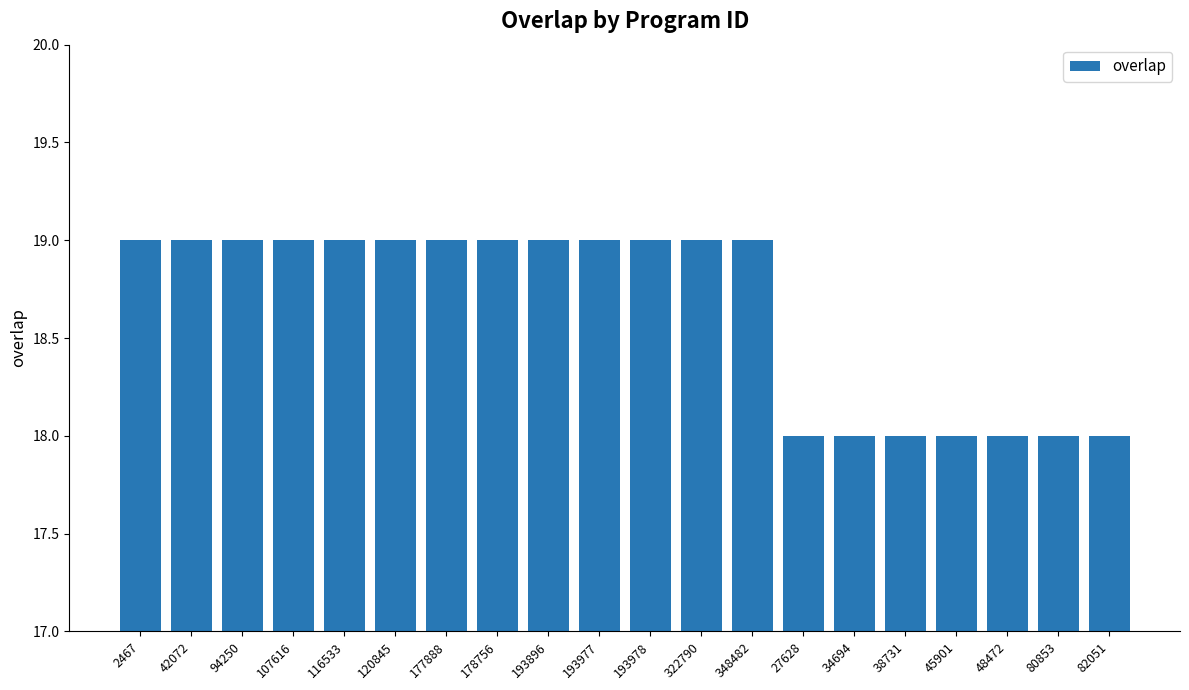

What is the average value?

19